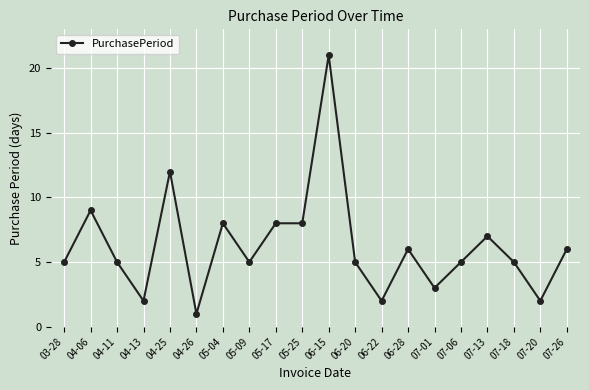

Reading right to left, transcribe all the data shown in this chart.

6	2	5	7	5	3	6	2	5	21	8	8	5	8	1	12	2	5	9	5